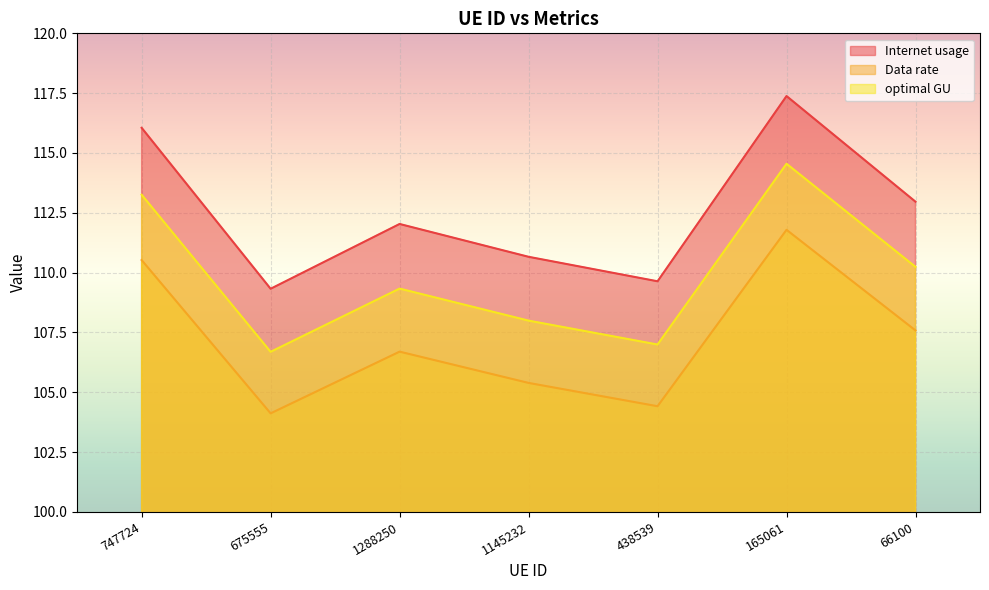

What is the sum of the optimal GU values at 1288250 and 438539?

216.3